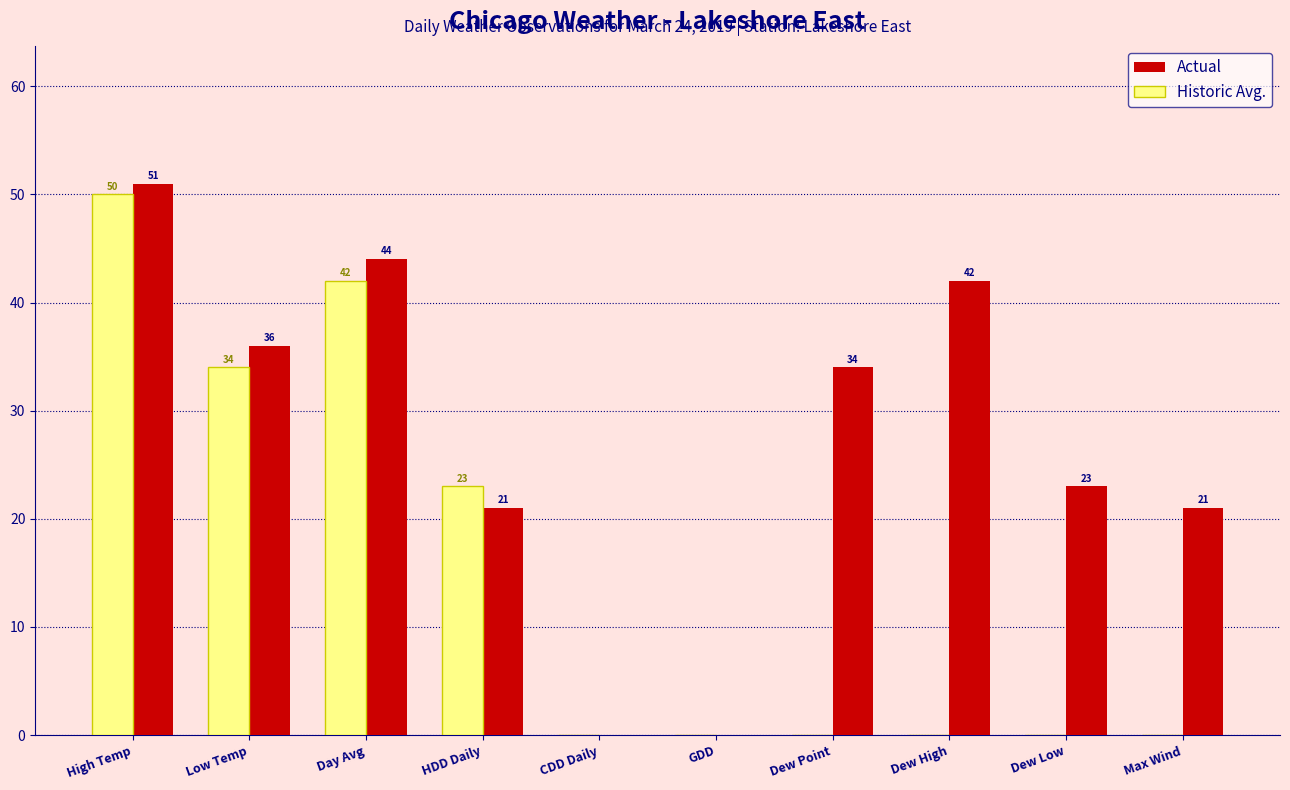

The value of Actual at Dew Point is 59. True or false?

False